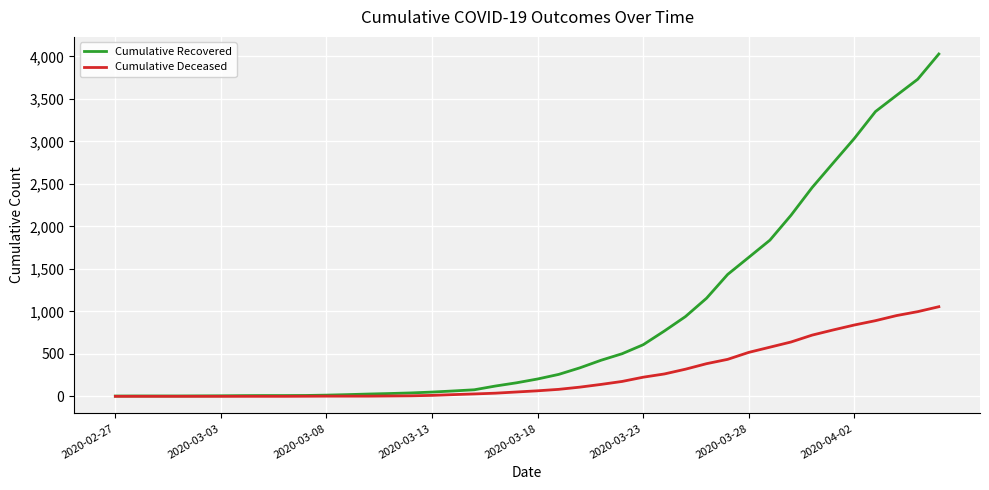

What is the lowest value of the Cumulative Recovered series?

3